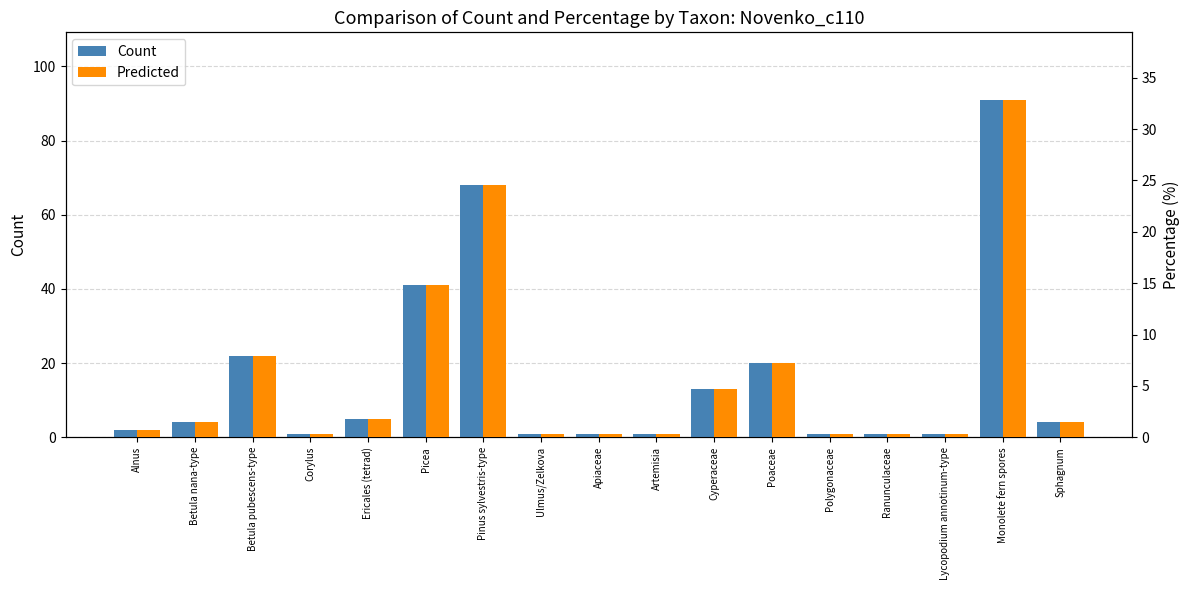

Which series has the widest spread of values?

Count